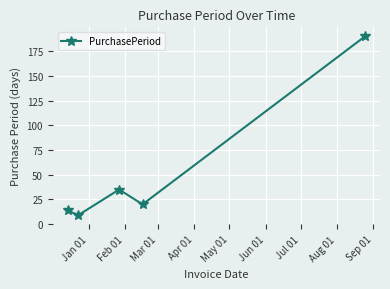

What is the smallest value displayed?

9